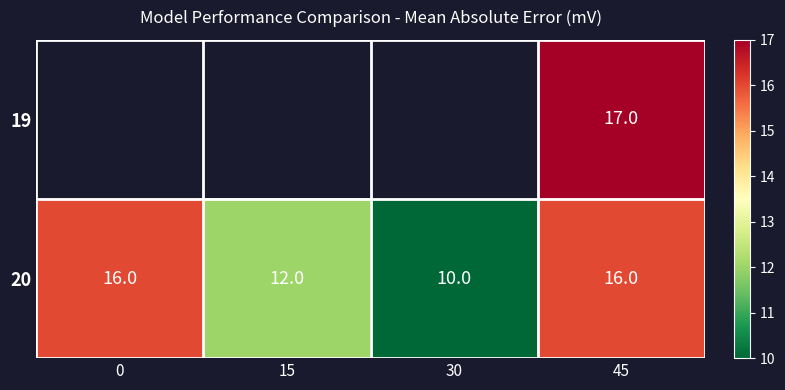

Is the value of 19 at 45 greater than the value of 20 at 30?

Yes